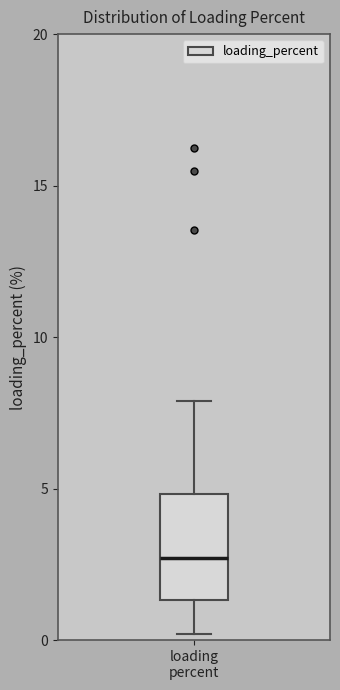

Transcribe this box plot: give where the median line is, the range the box spans, and where the two whiskers end, as read against the y-axis. The values are not printed on the chart, so give them approximately, as read against the axis.

median 2.5, box 1.5 to 5.0, whiskers 0.0 to 8.0